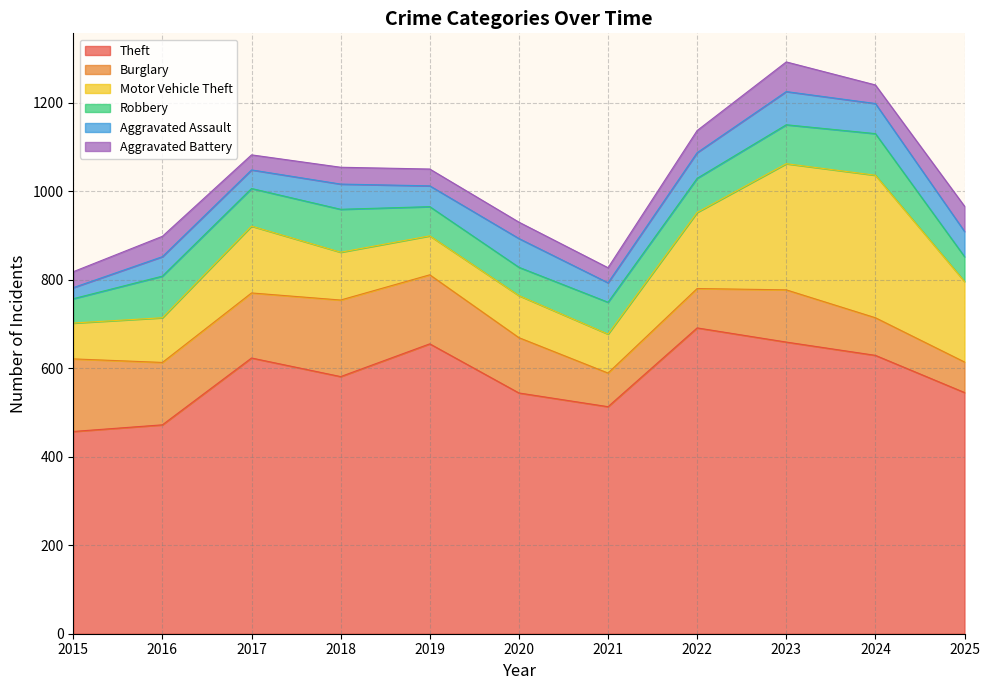

What is the value of the Robbery point at the 1st from the left?

55